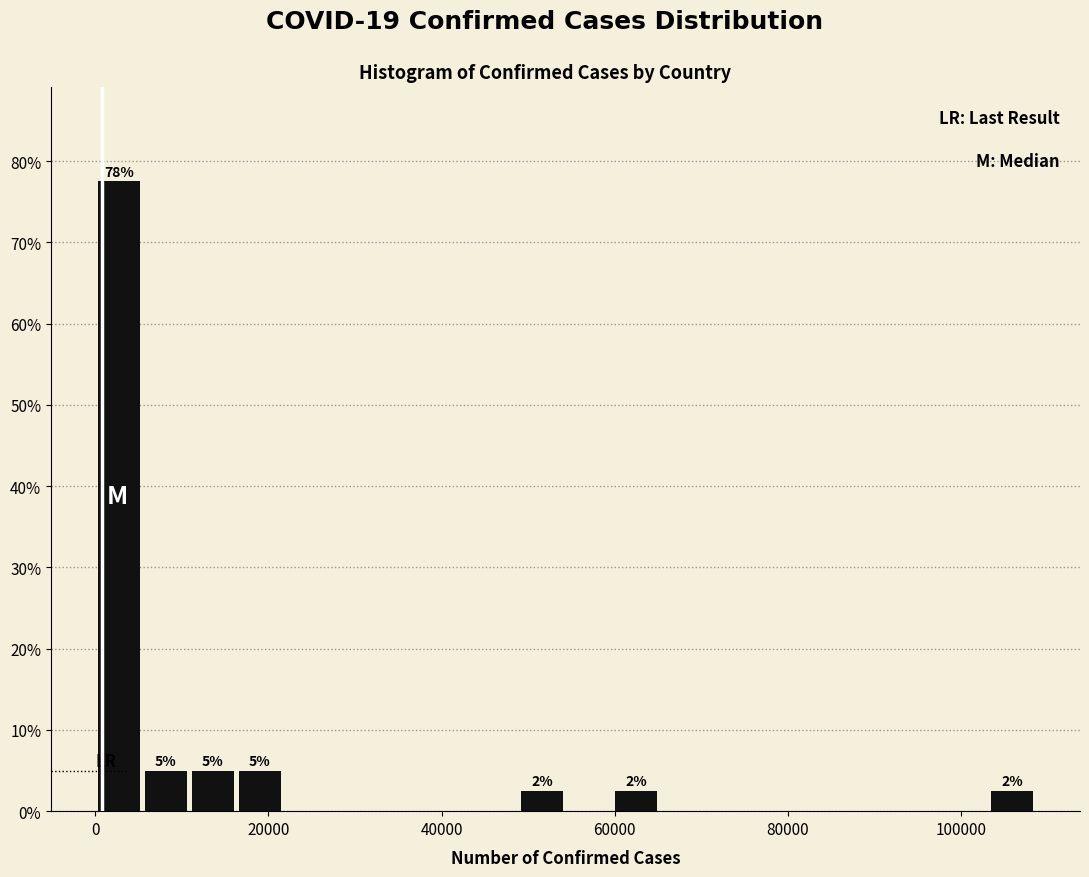

Read against the x-axis, roughly where is the centre of the tallest bar?

2000